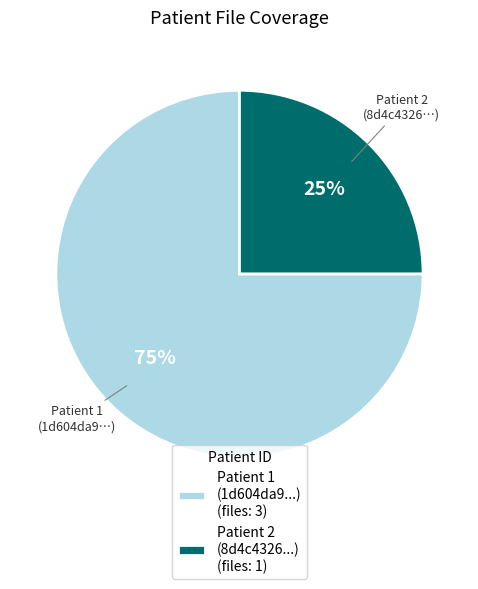

To the nearest percent, what portion does Patient 2 (8d4c4326...) (files: 1) represent?

25%